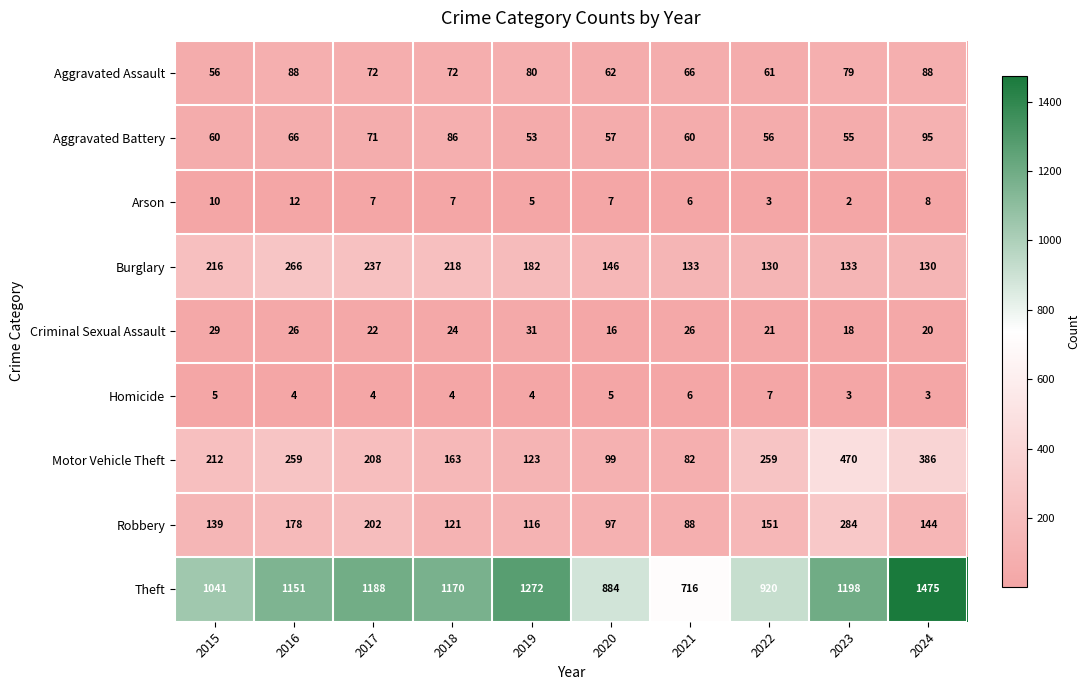

At which category is the sum across all series the highest?

2024